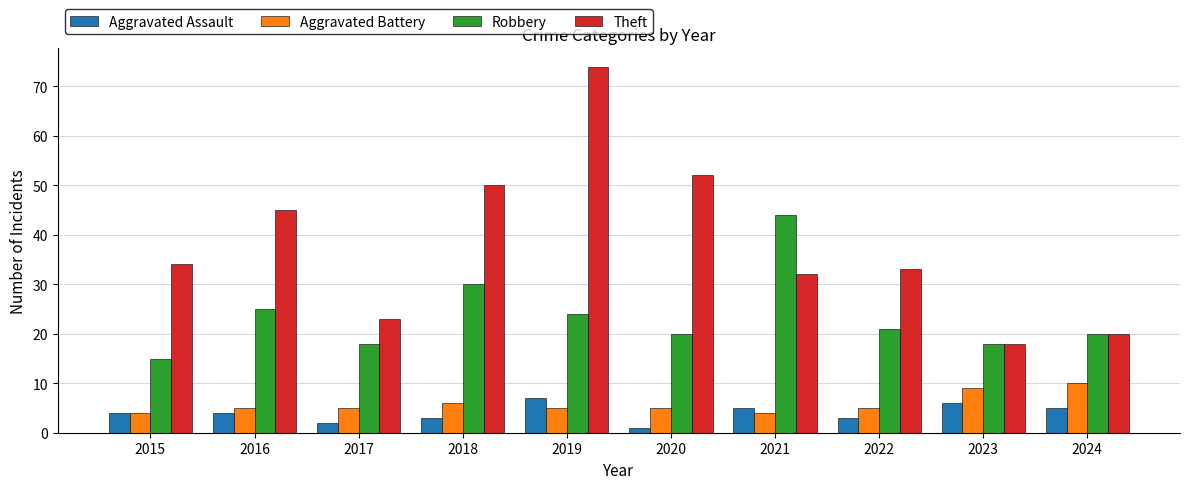

The value of Theft at 2024 is 32. True or false?

False